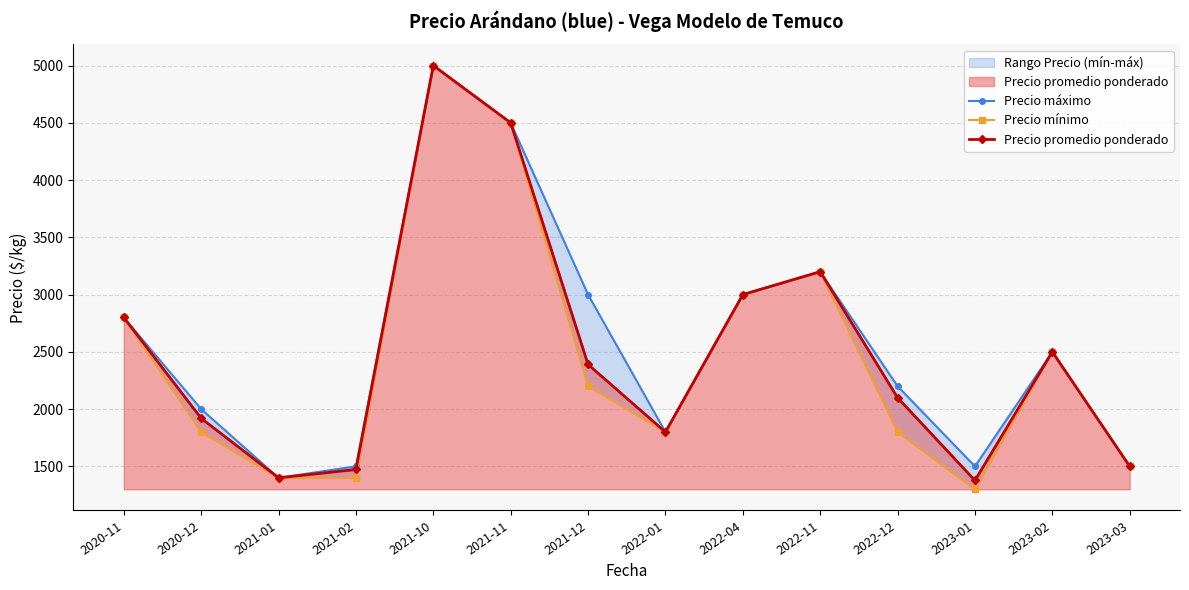

Does the chart display data point markers on the line(s)?

Yes